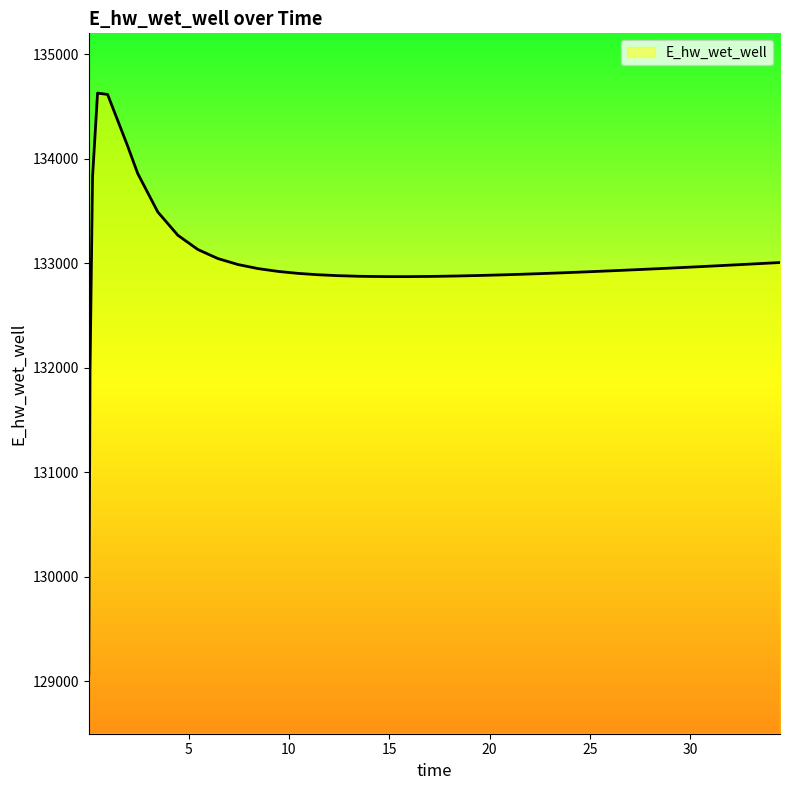

What is the maximum value shown in the chart?

134628.1